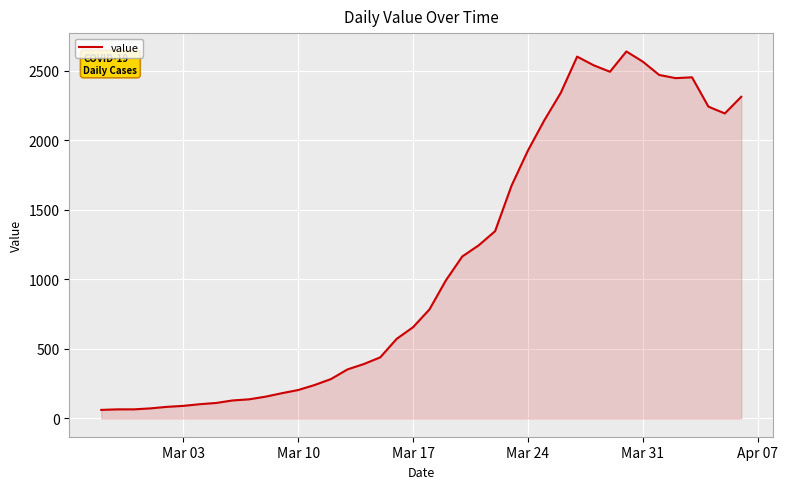

What is the greatest value displayed?

2640